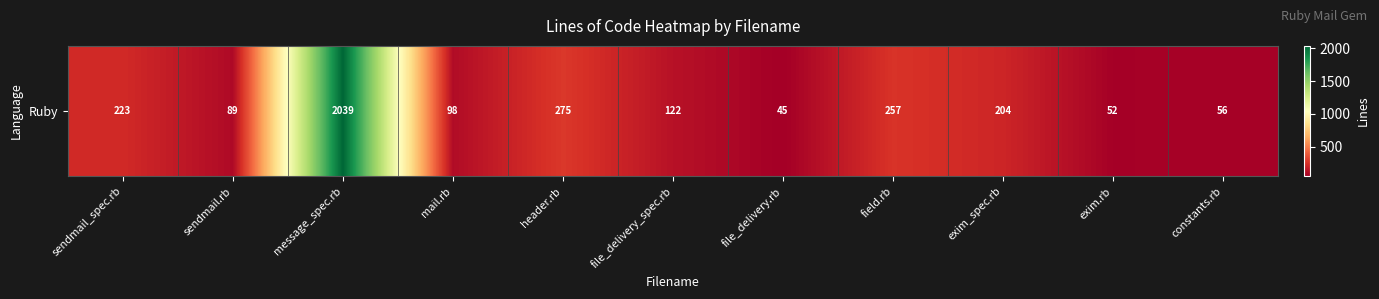

Between file_delivery.rb and message_spec.rb, which is larger?

message_spec.rb